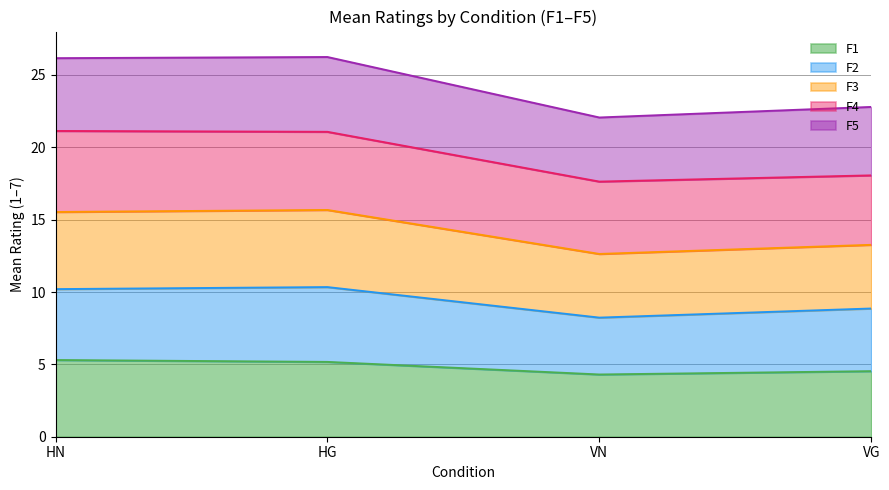

True or false: F3 and F1 cross at least once.

False